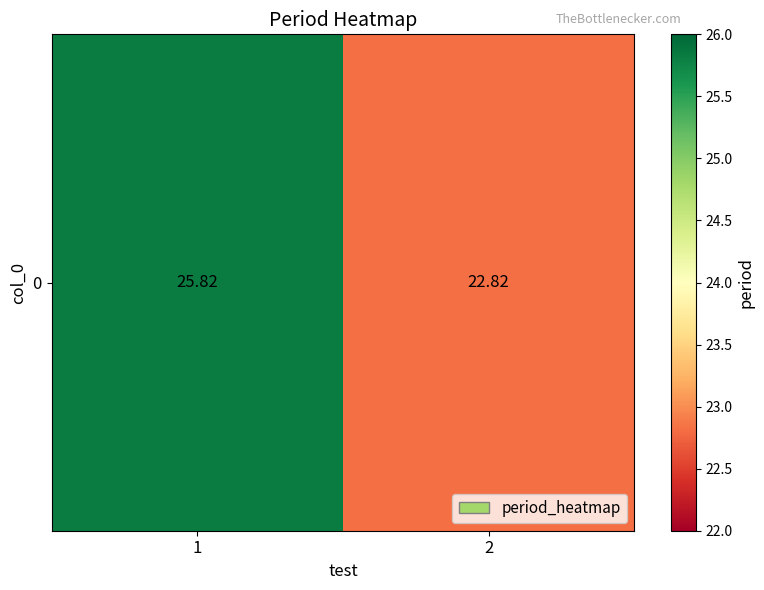

The value at 1 is 25.8. True or false?

True